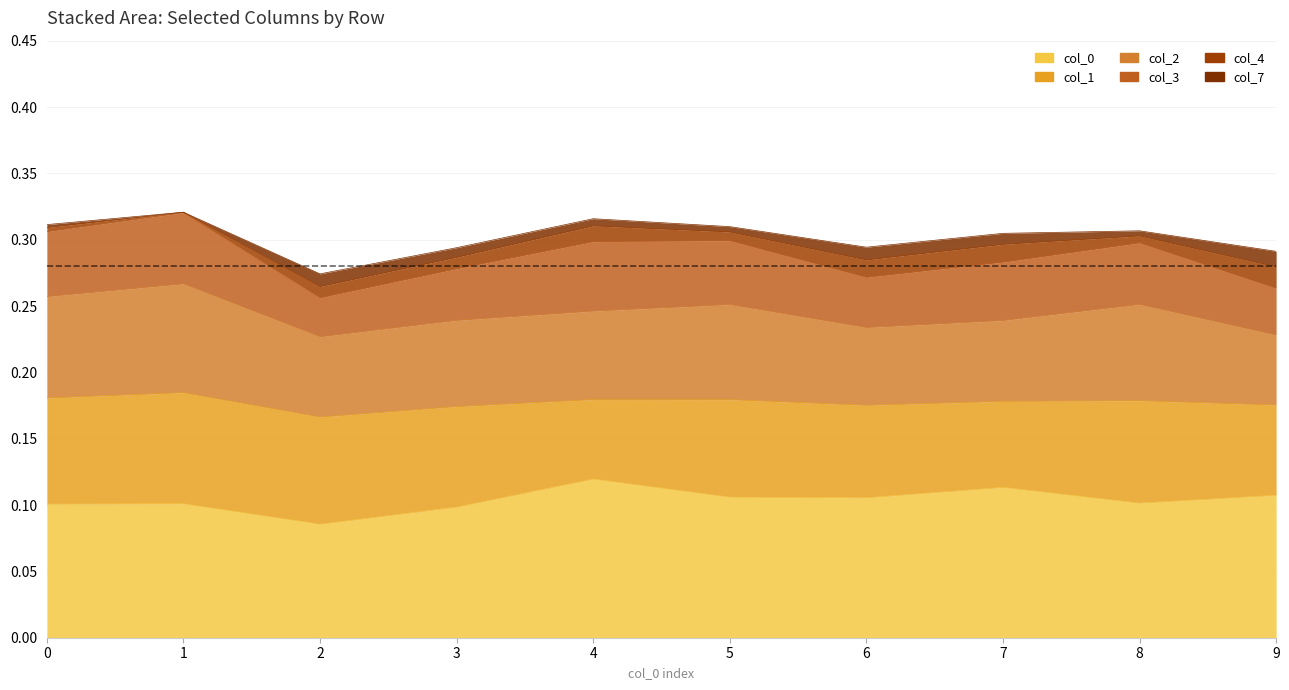

At which category does 3 reach its first local valley?

2